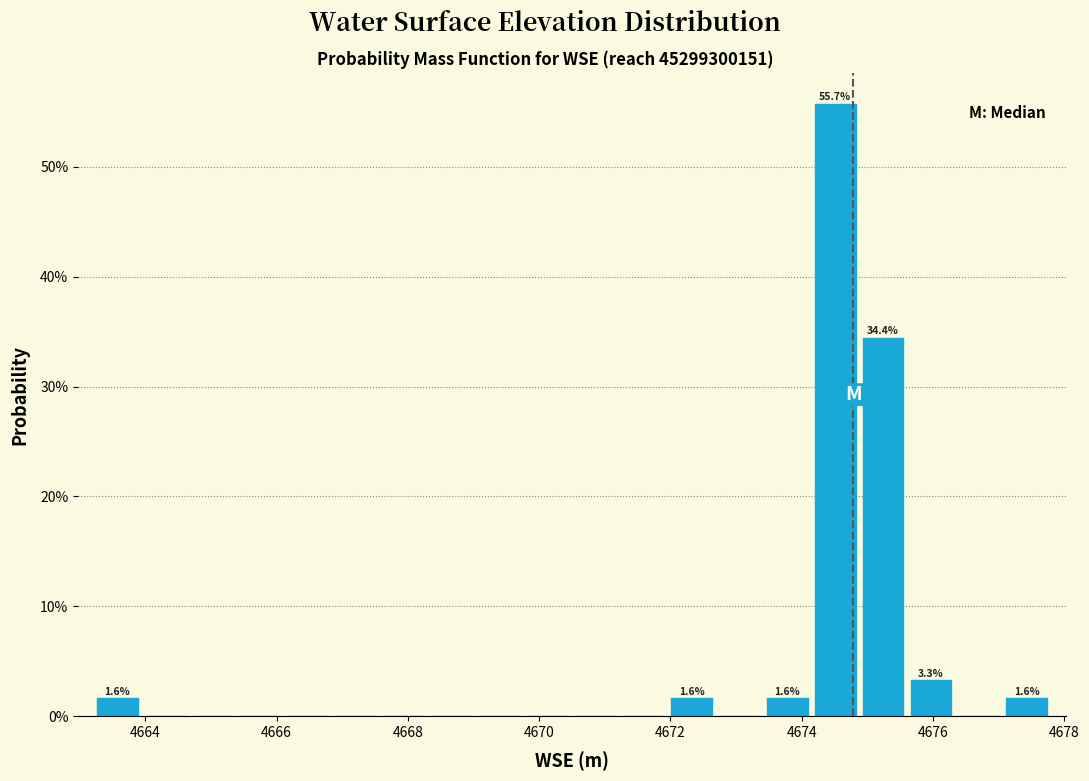

Around what value on the x-axis is the tallest bar? Give the approximate position of its centre, as read against the axis.

4674.6